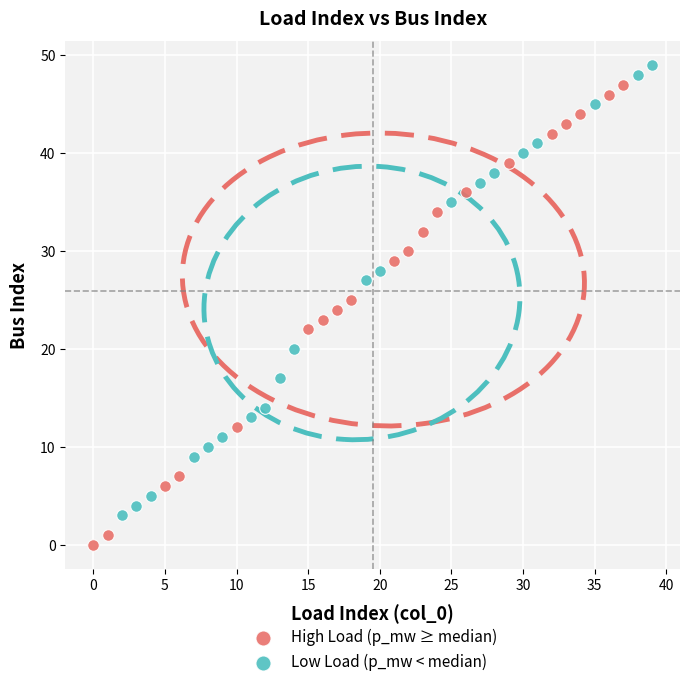

Which series reaches the maximum Y coordinate?

Low Load (p_mw < median)